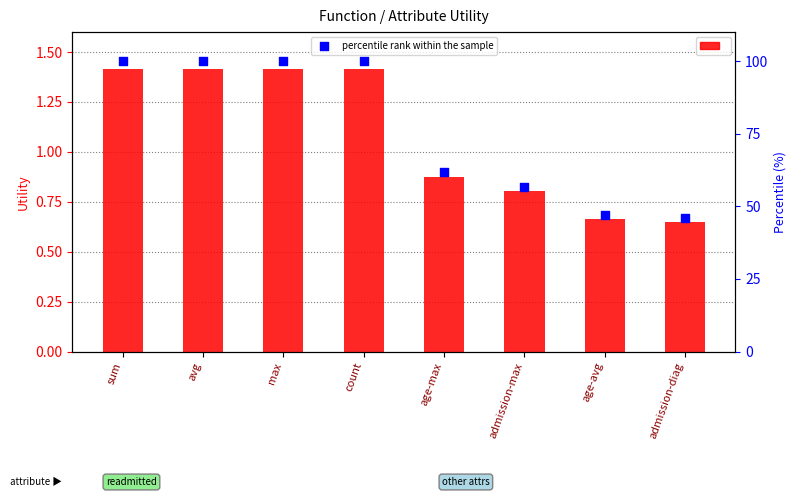

Which series has the widest spread of Y values?

percentile rank within the sample